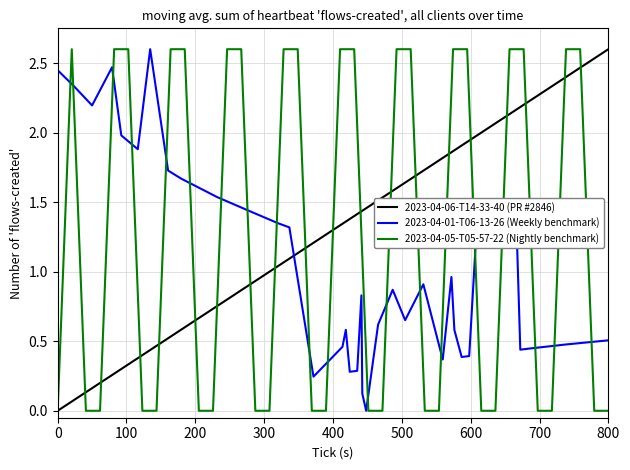

True or false: 2023-04-05-T05-57-22 (Nightly benchmark) and 2023-04-06-T14-33-40 (PR #2846) intersect in this chart.

True